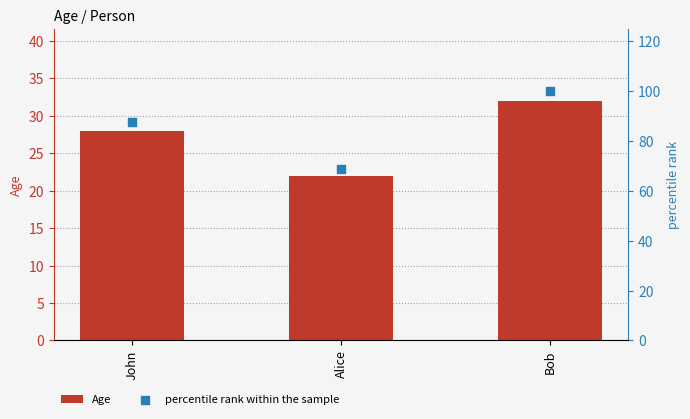

Which series has the largest total across all categories?

percentile rank within the sample